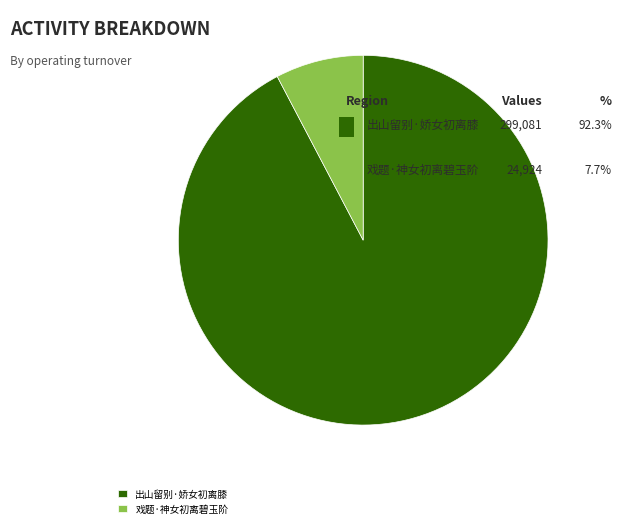

Do 戏题·神女初离碧玉阶 and 出山留别·娇女初离膝 together represent more than half of the pie?

Yes